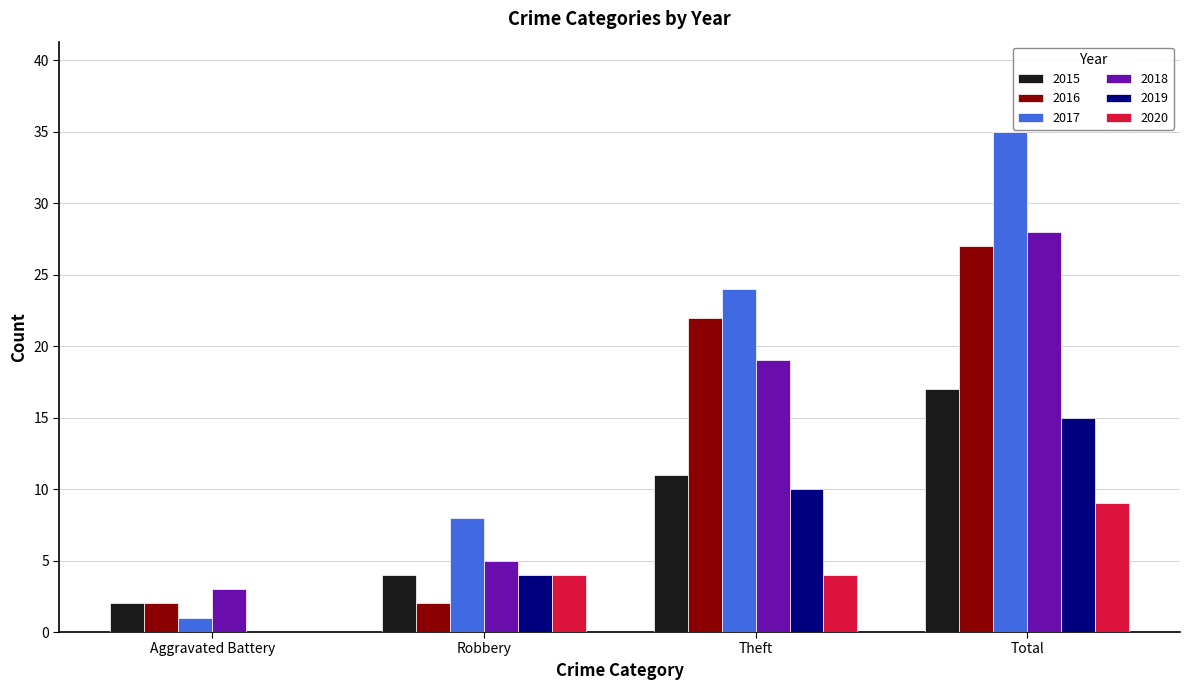

The value of 2018 at Total is 47. True or false?

False